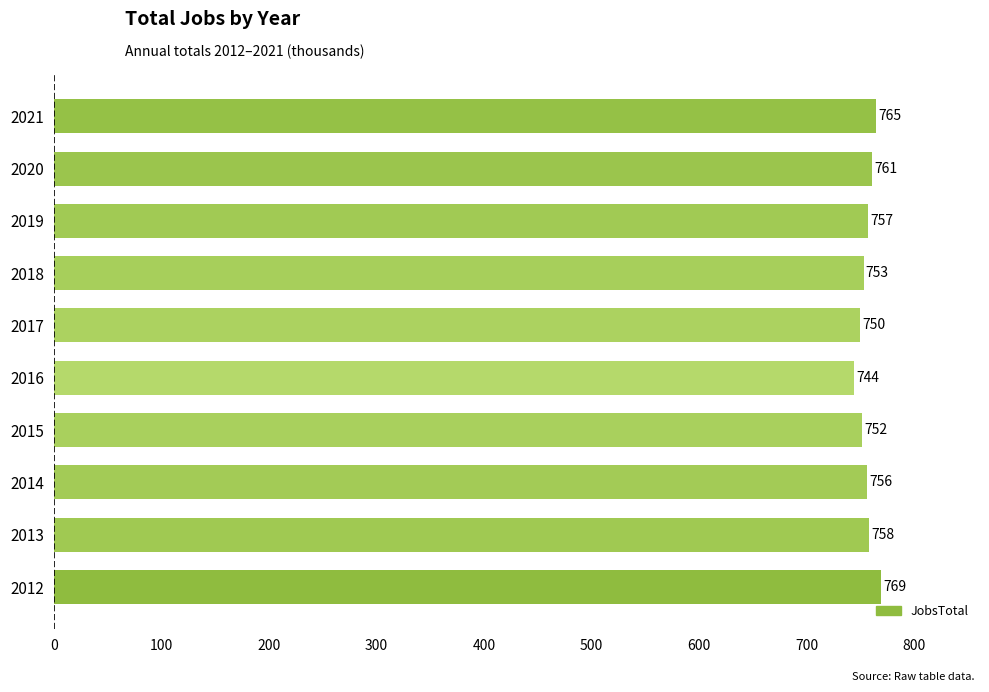

Is it true that the value at 2017 is 999?

False